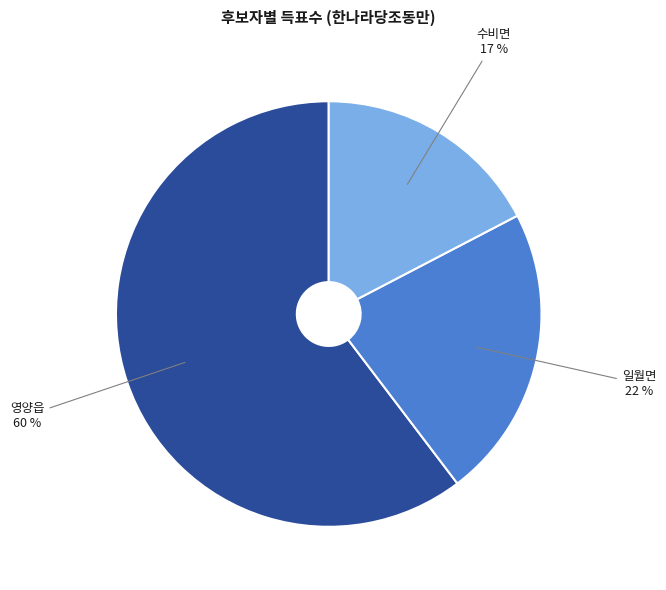

Is it true that 영양읍 is 55% of the pie?

False